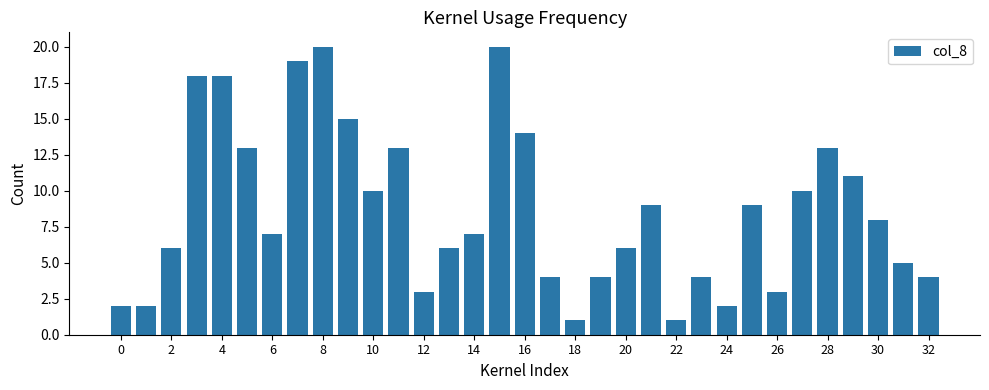

What is the sum of all values?

287